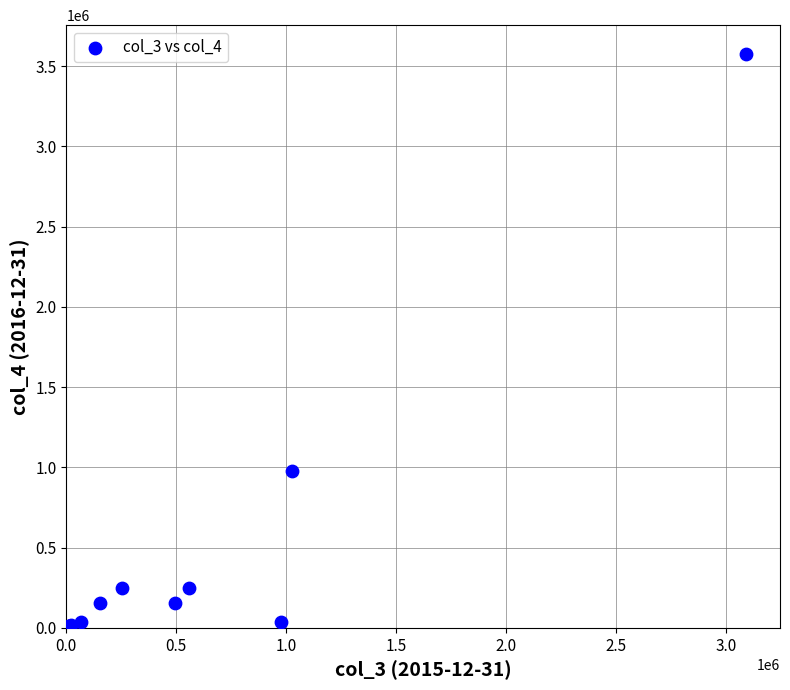

What Y value in the scatter plot is closest to 1788195?

974872